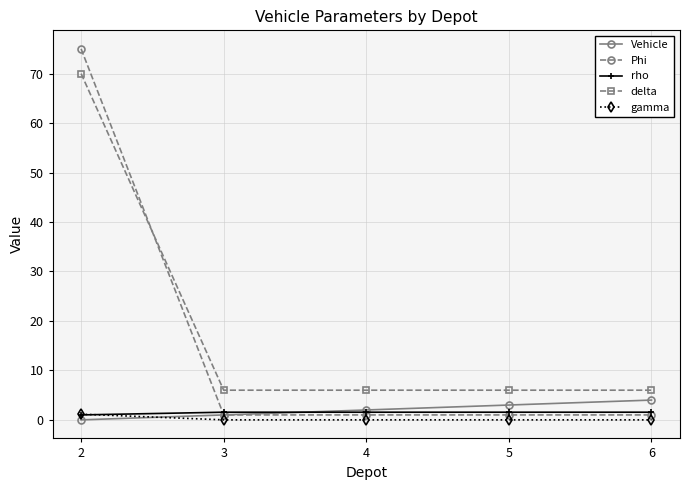

True or false: gamma and delta cross at least once.

False